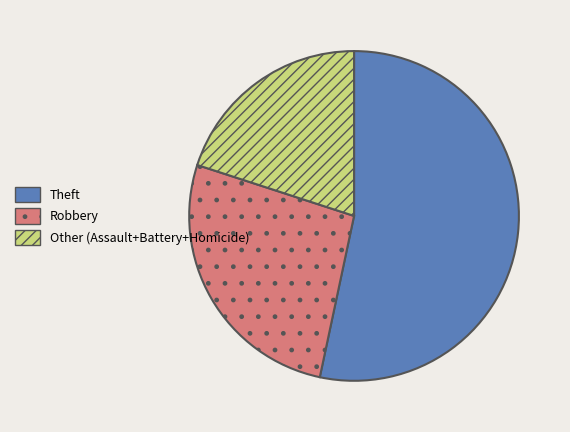

Is it true that Theft is 53% of the pie?

True